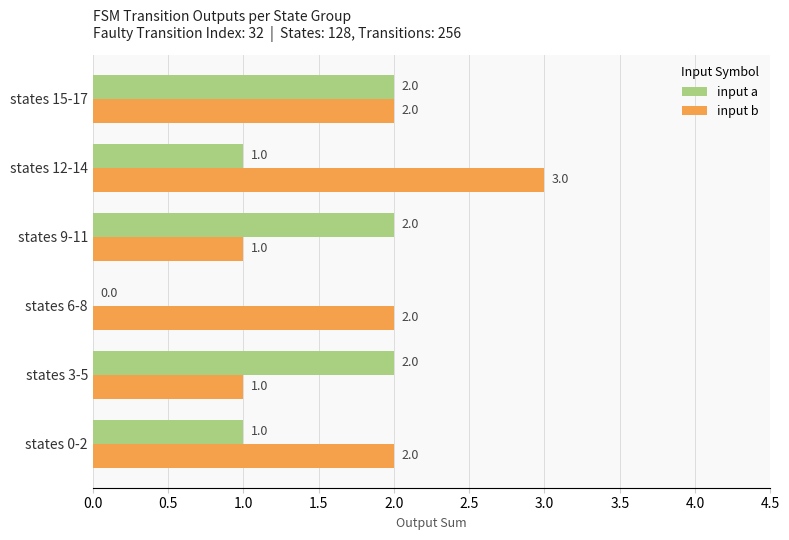

What is the sum of the input b values at states 3-5 and states 6-8?

3